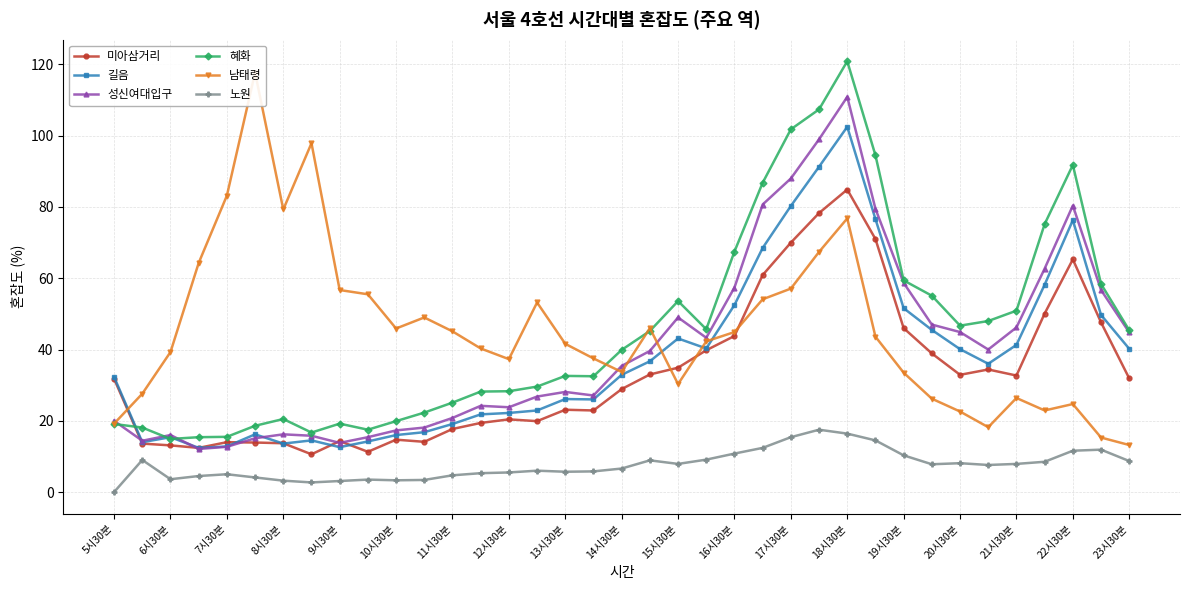

How many times do 길음 and 남태령 cross each other?

4